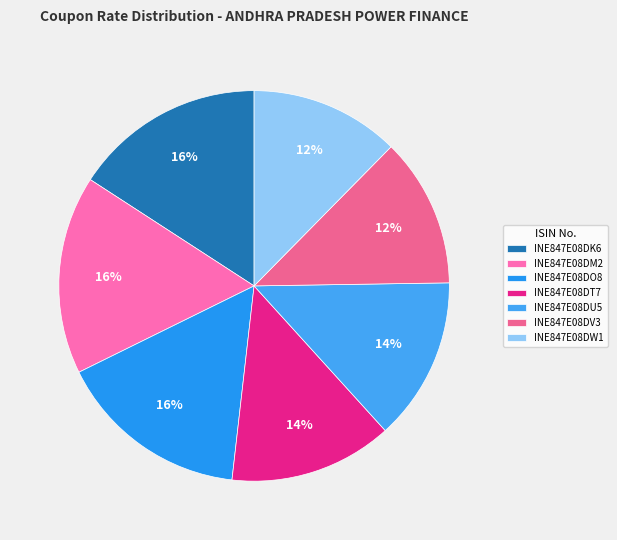

Which has a higher value, INE847E08DU5 or INE847E08DT7?

INE847E08DU5